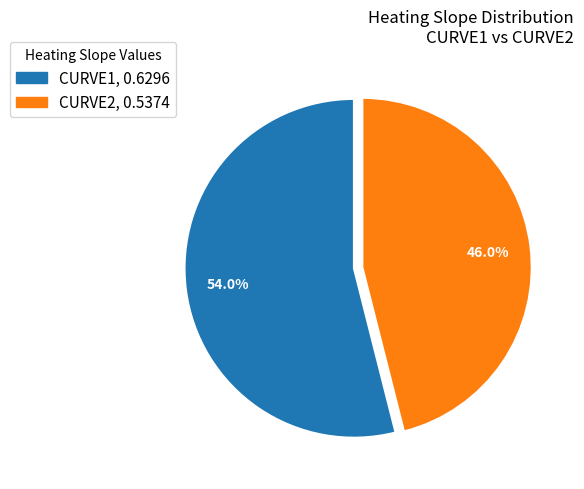

True or false: CURVE2 accounts for 53% of the total.

False